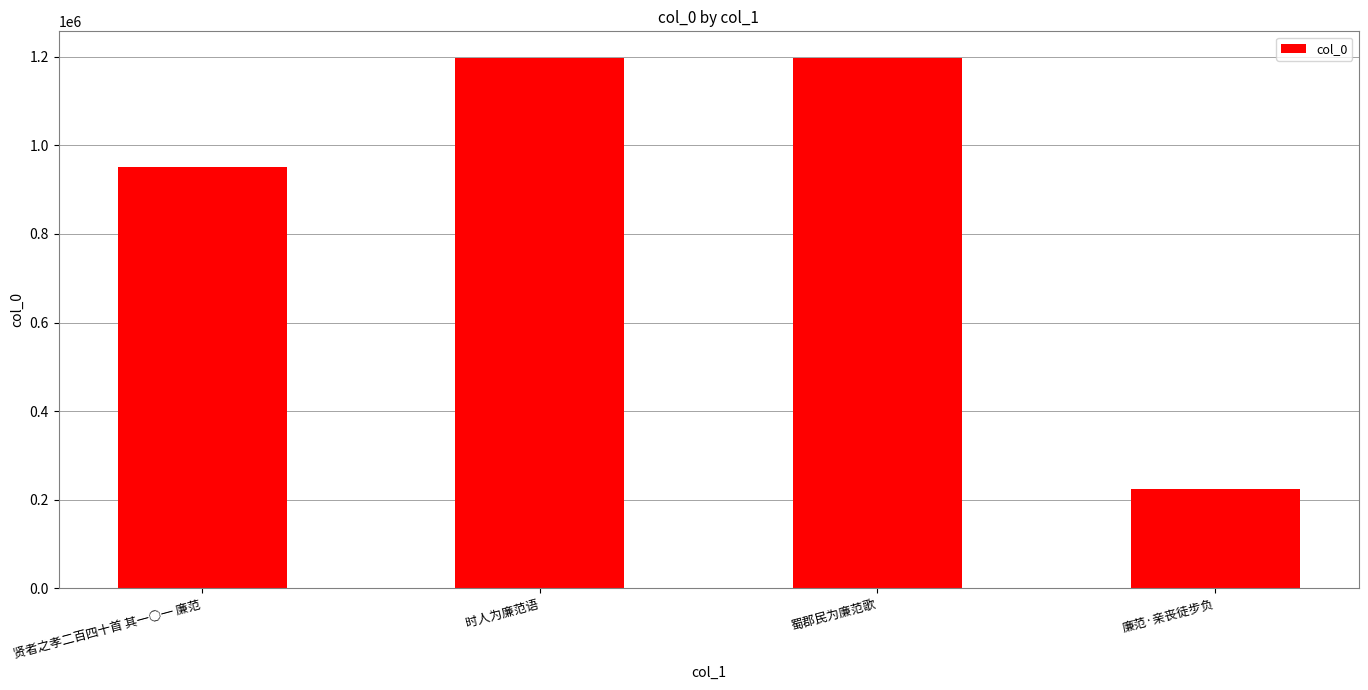

Which has a higher value, 贤者之孝二百四十首 其一○一 廉范 or 蜀郡民为廉范歌?

蜀郡民为廉范歌